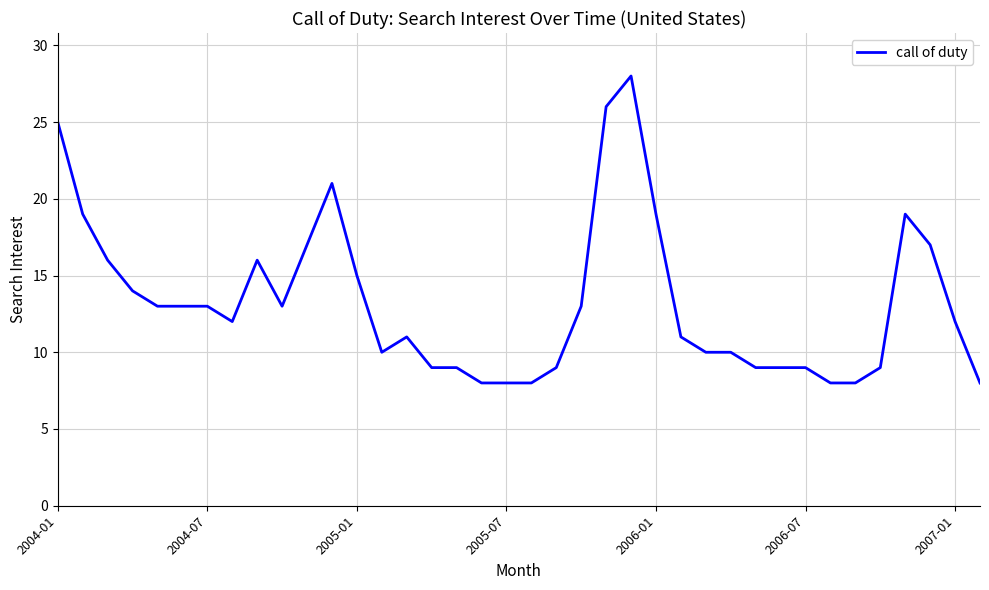

What is the maximum value shown in the chart?

28